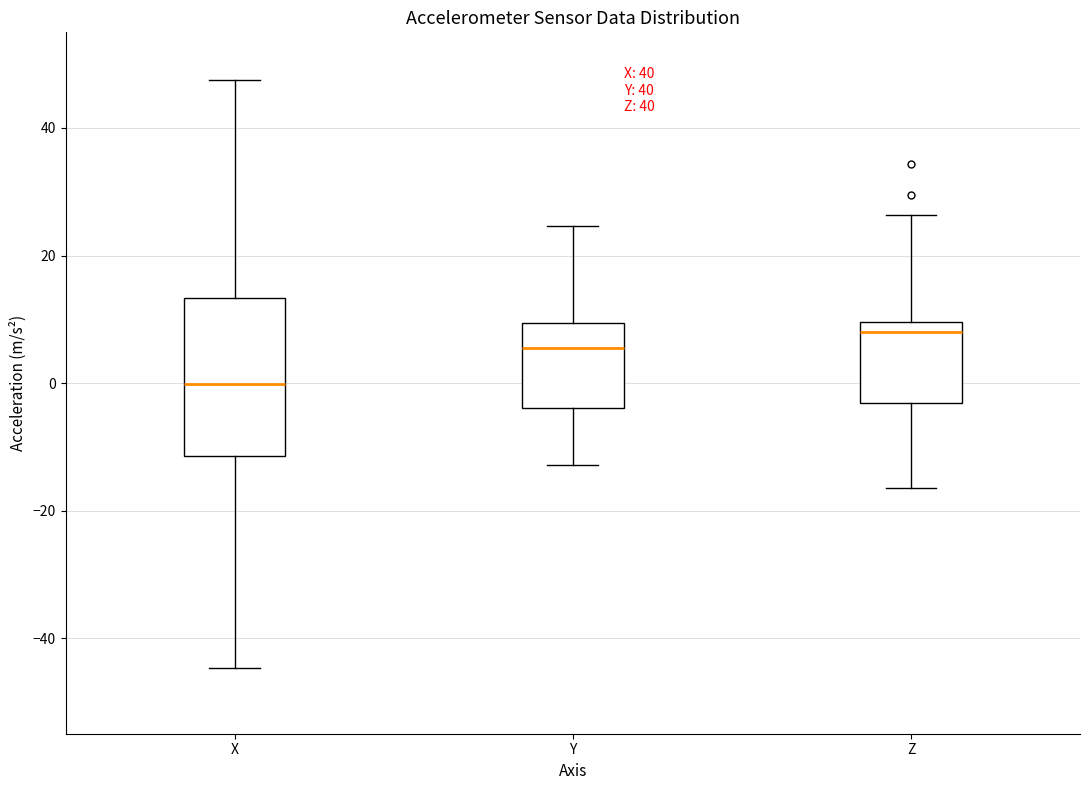

Reading left to right, transcribe this box plot: for each box, give where its median line is, the range the box spans, and where its two whiskers end, as read against the y-axis. The values are not printed on the chart, so give them approximately, as read against the axis.

X: median 0, box -12 to 14, whiskers -44 to 48
Y: median 6, box -4 to 10, whiskers -12 to 24
Z: median 8, box -4 to 10, whiskers -16 to 26